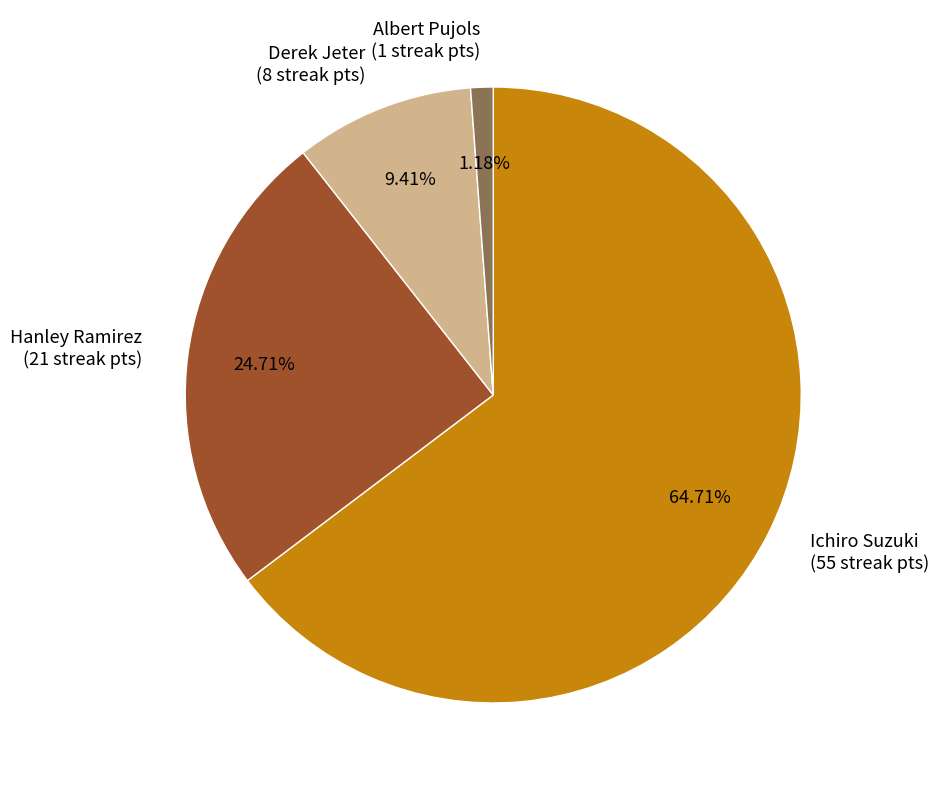

The Albert Pujols slice represents 1% of the pie. True or false?

True